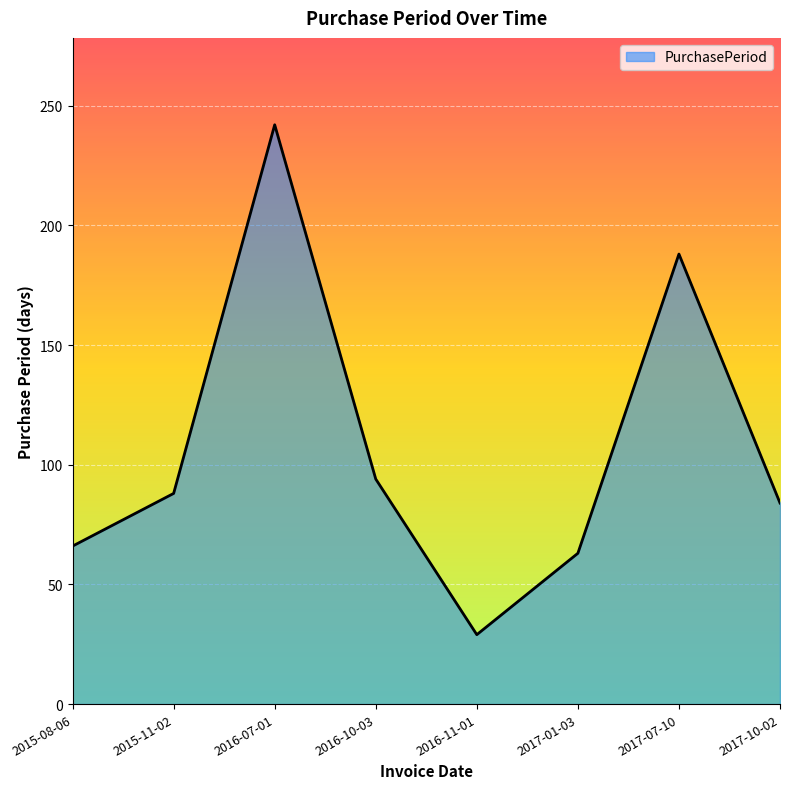

What is the change in value from 2015-11-02 to 2017-07-10?

+100